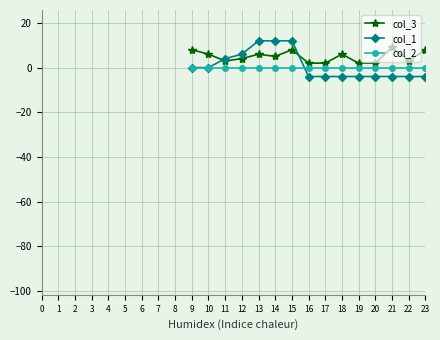

Which series has the widest spread of values?

col_1